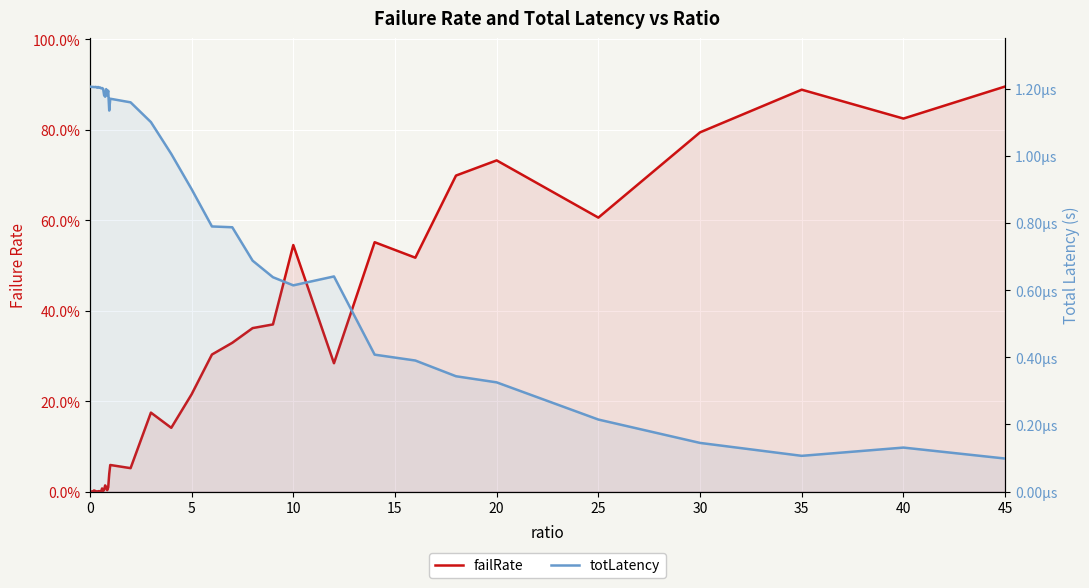

Rank the series by their average value, from highest to lowest.

failRate, totLatency